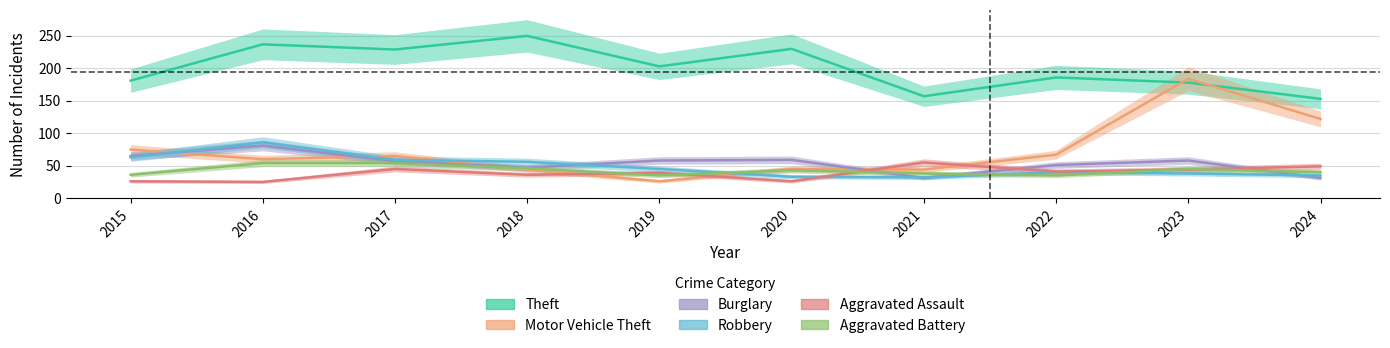

At how many categories does at least one series exceed 148?

10